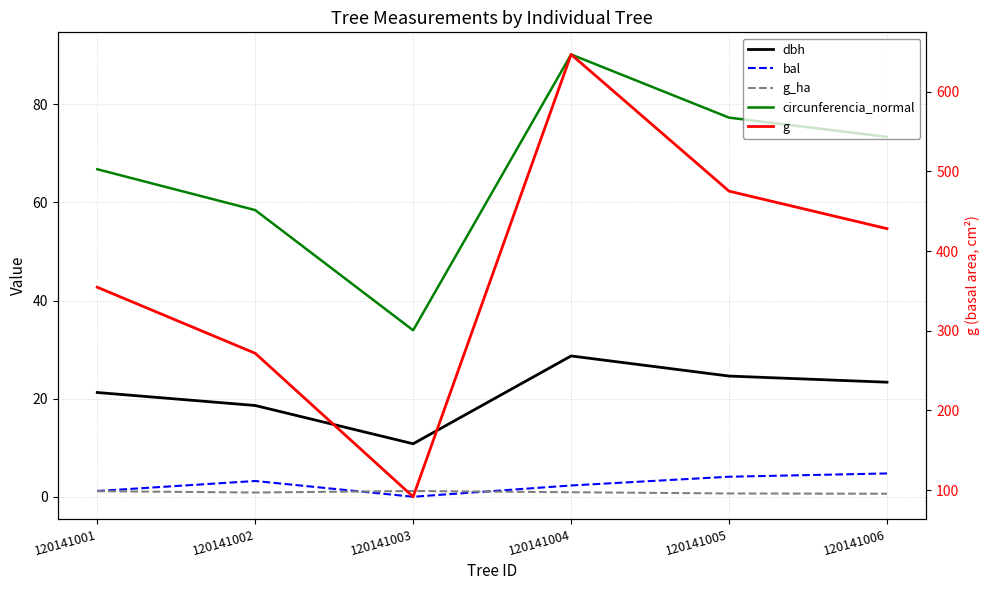

What is the value of the dbh point at the 6th from the left?

23.4